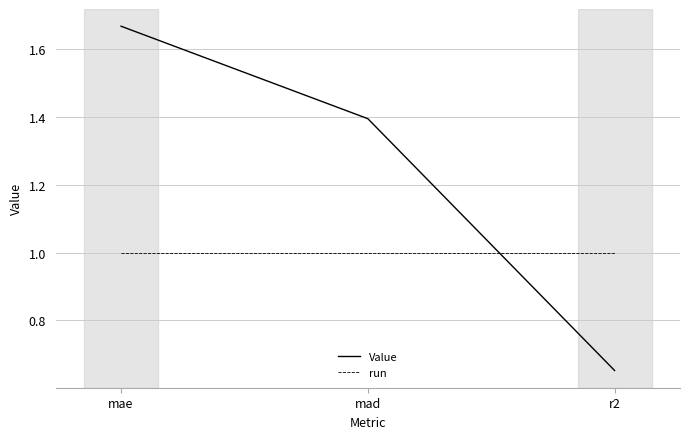

What is the total value across all series at mae?

2.7